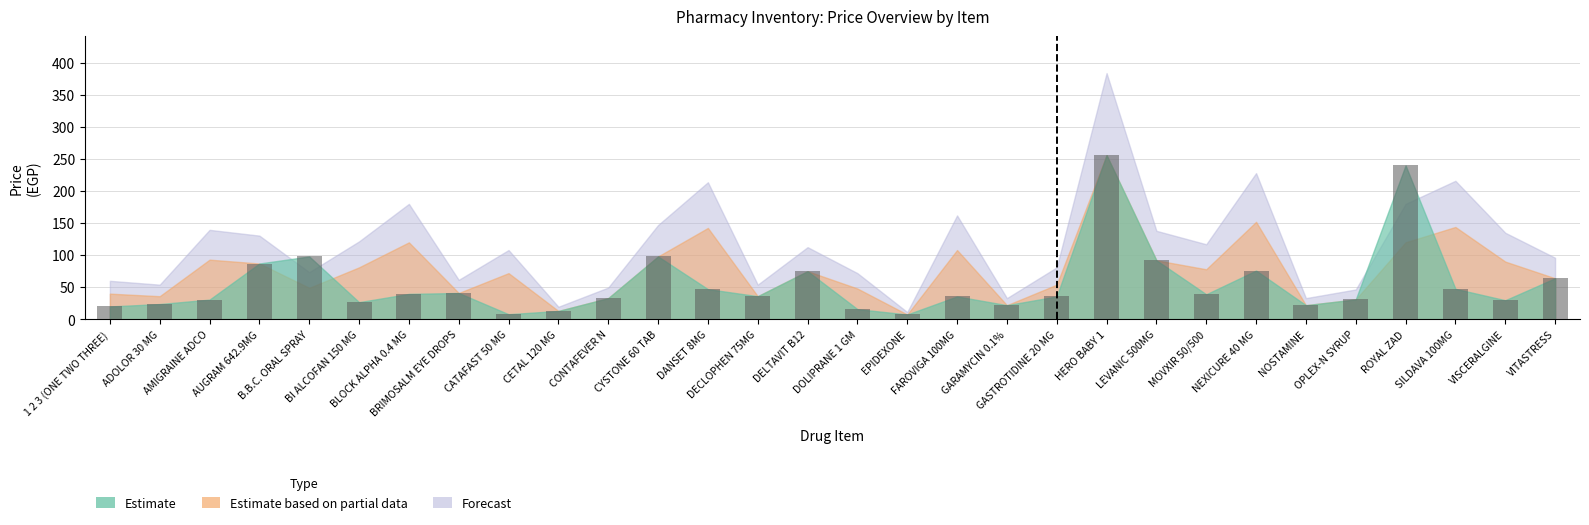

What is the value of the 16th bar from the left?

15.8